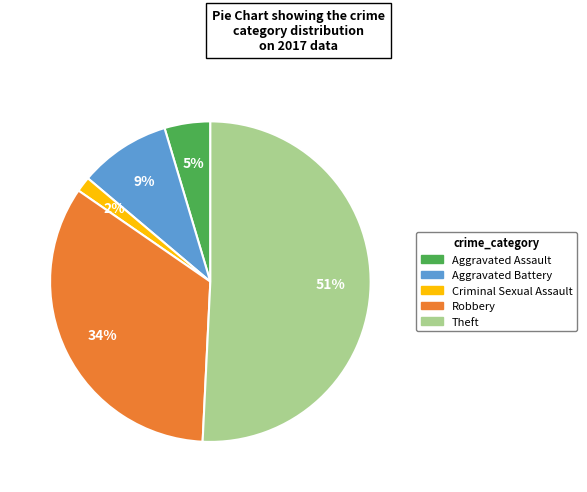

Rank the categories by value from lowest to highest.

Criminal Sexual Assault, Aggravated Assault, Aggravated Battery, Robbery, Theft